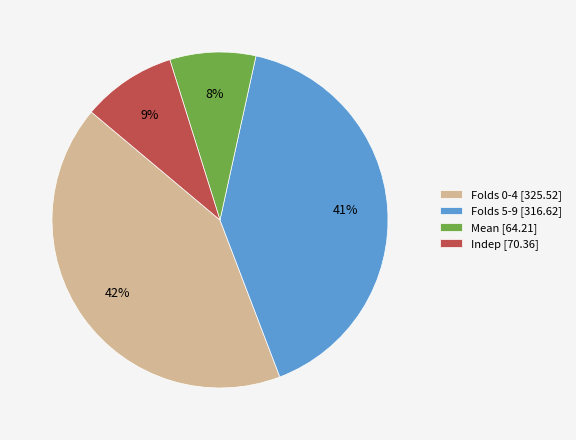

Is there a majority slice in this chart?

No